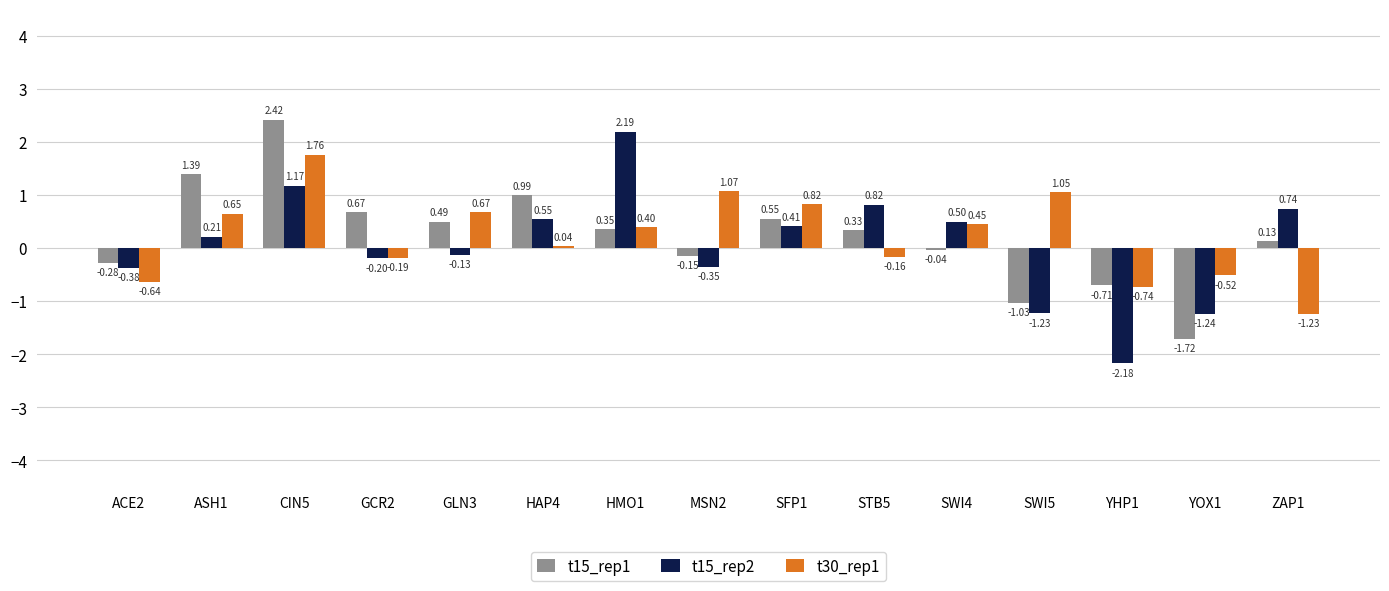

How many data points does each series have?

15